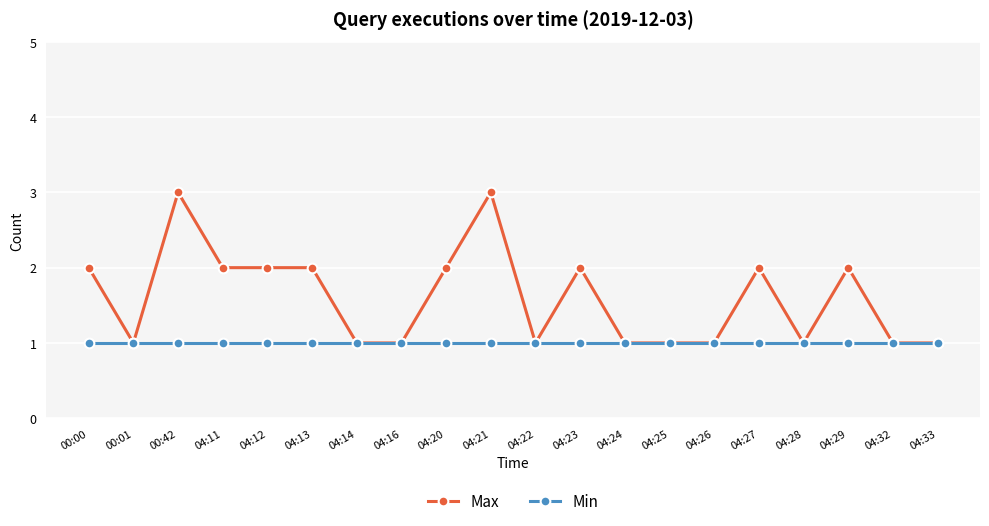

Reading left to right, transcribe all the data shown in this chart.

Max: 00:00=2	00:01=1	00:42=3	04:11=2	04:12=2	04:13=2	04:14=1	04:16=1	04:20=2	04:21=3	04:22=1	04:23=2	04:24=1	04:25=1	04:26=1	04:27=2	04:28=1	04:29=2	04:32=1	04:33=1
Min: 00:00=1	00:01=1	00:42=1	04:11=1	04:12=1	04:13=1	04:14=1	04:16=1	04:20=1	04:21=1	04:22=1	04:23=1	04:24=1	04:25=1	04:26=1	04:27=1	04:28=1	04:29=1	04:32=1	04:33=1